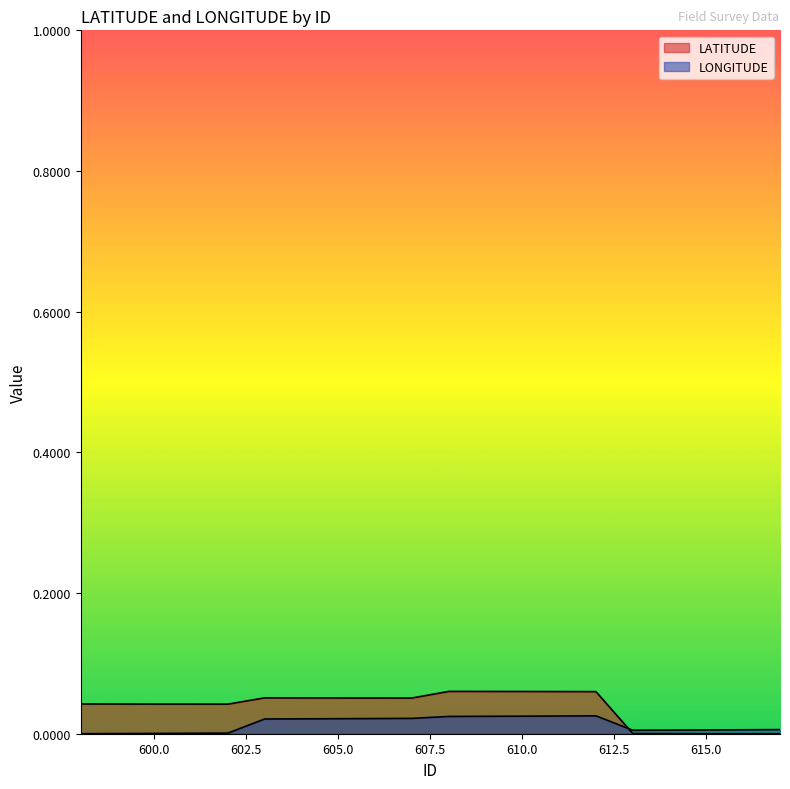

At how many categories does at least one series exceed 0?

20